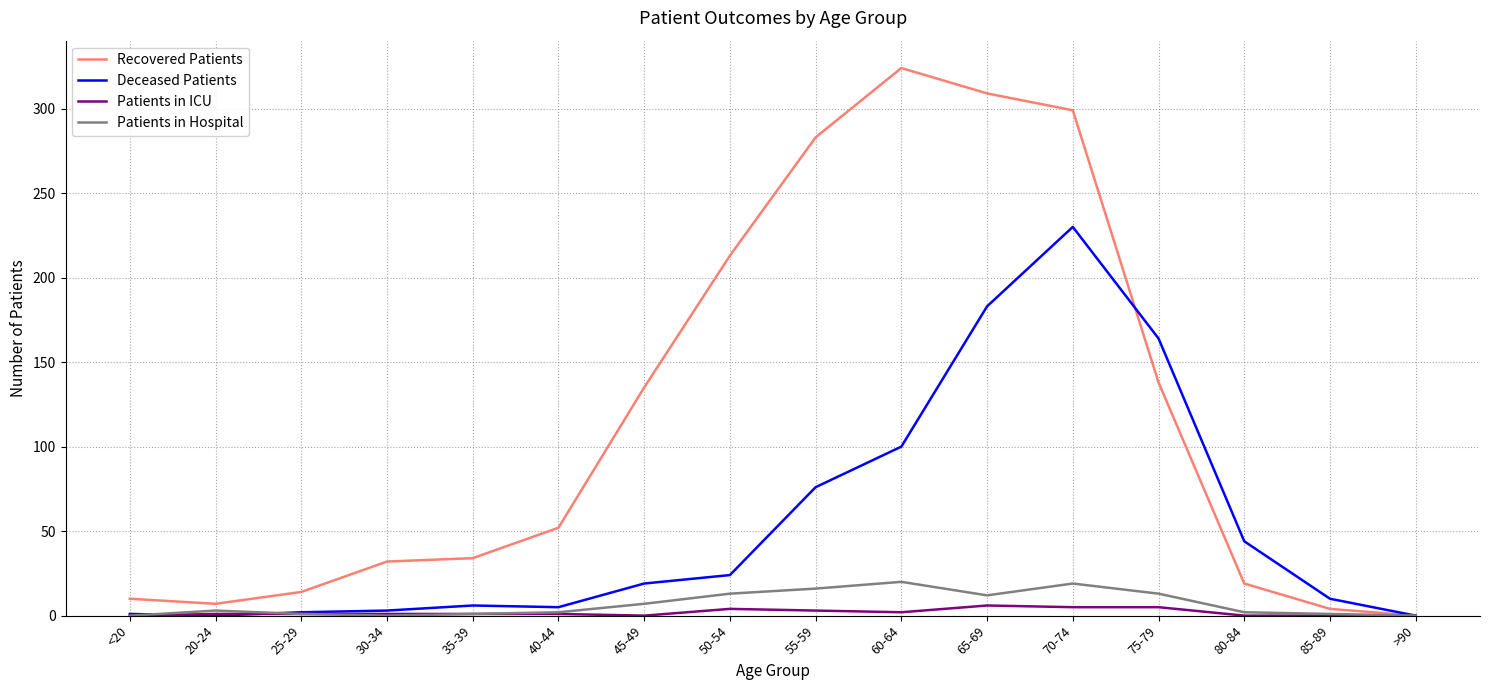

Is it true that Patients in ICU equals 2 at 60-64?

True